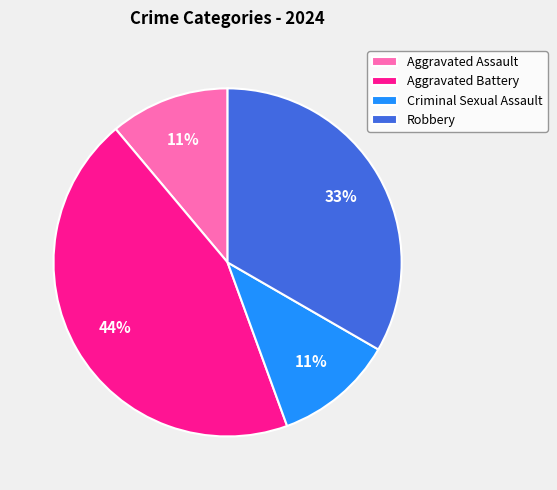

Does any single category account for the majority?

No